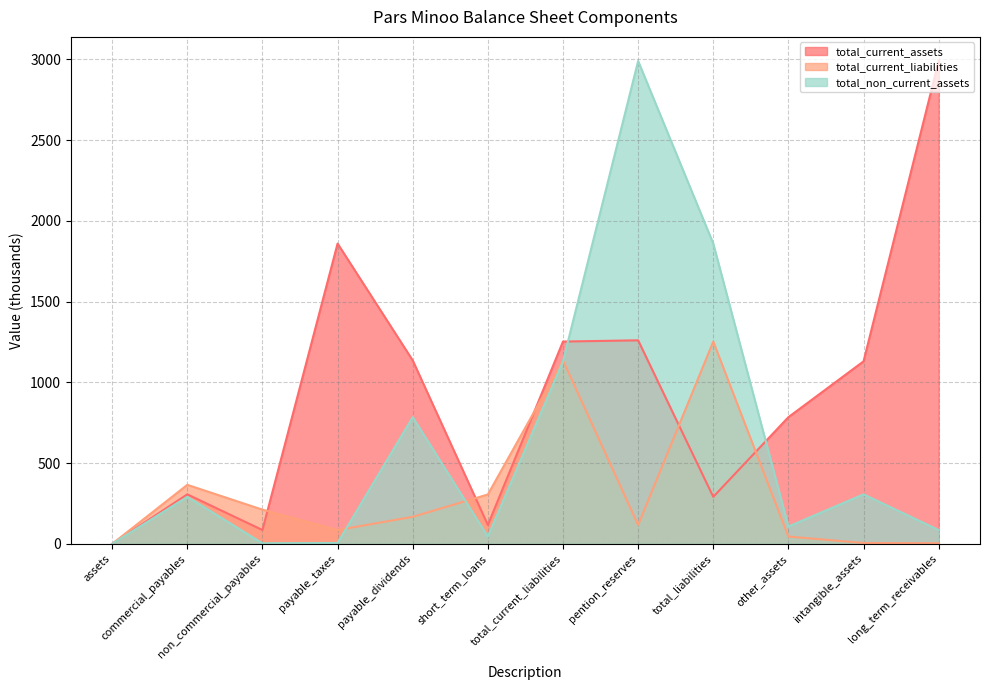

What is the label of the 9th point from the left?

total_liabilities